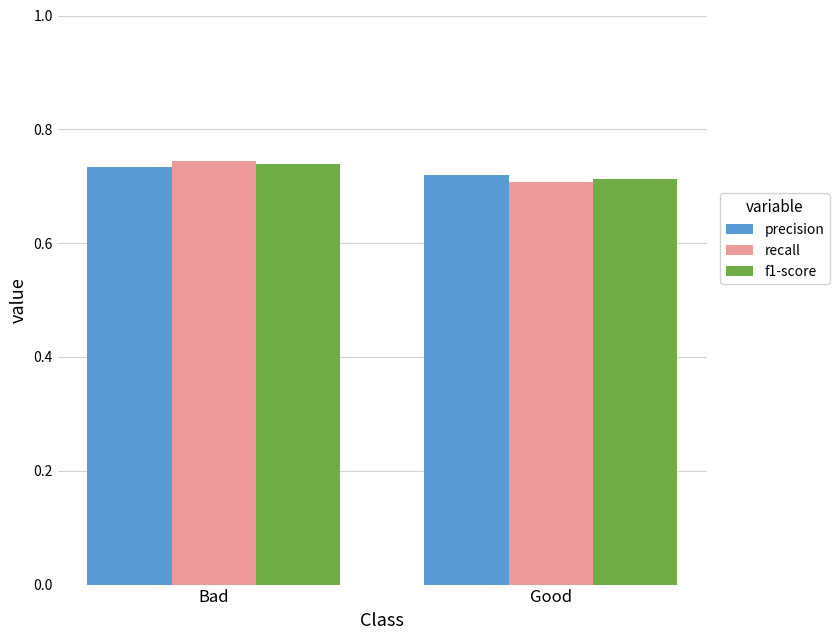

At which category is the sum across all series the highest?

Bad